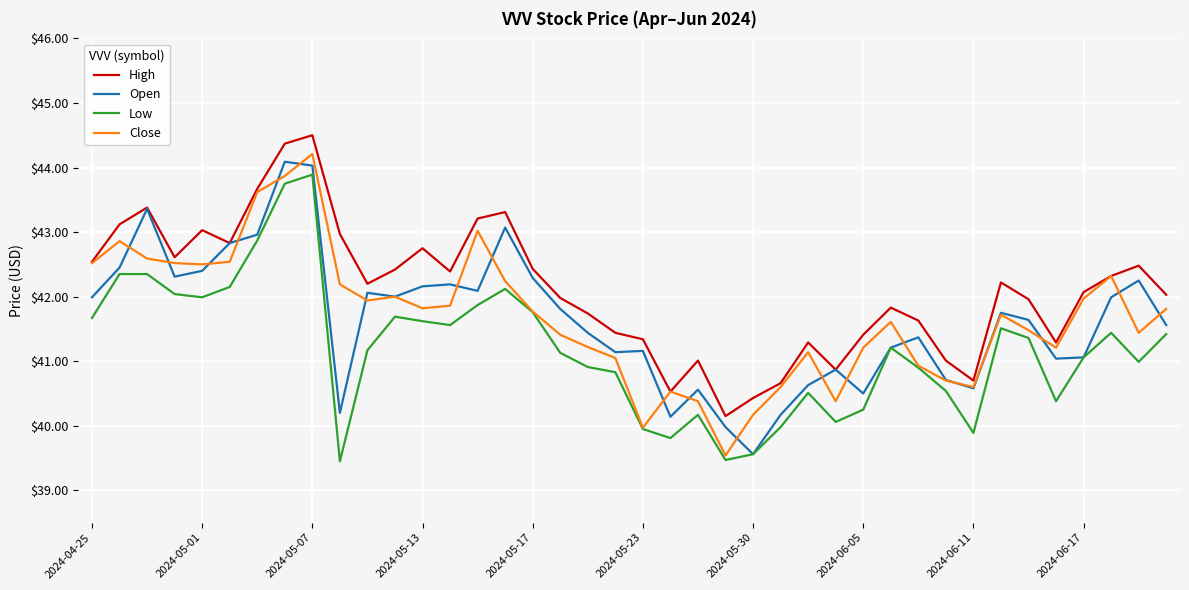

Which series has the largest total across all categories?

High